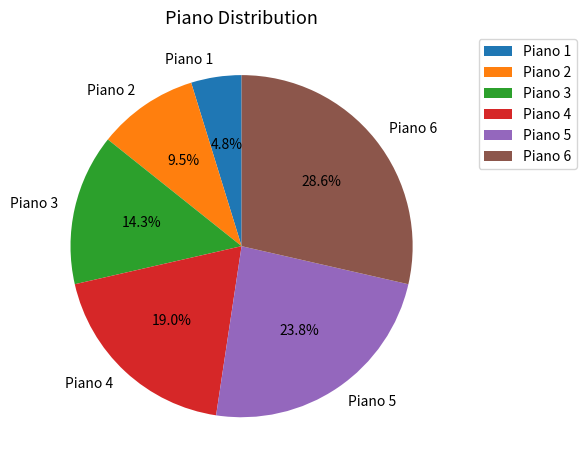

Rank the categories by value from highest to lowest.

Piano 6, Piano 5, Piano 4, Piano 3, Piano 2, Piano 1